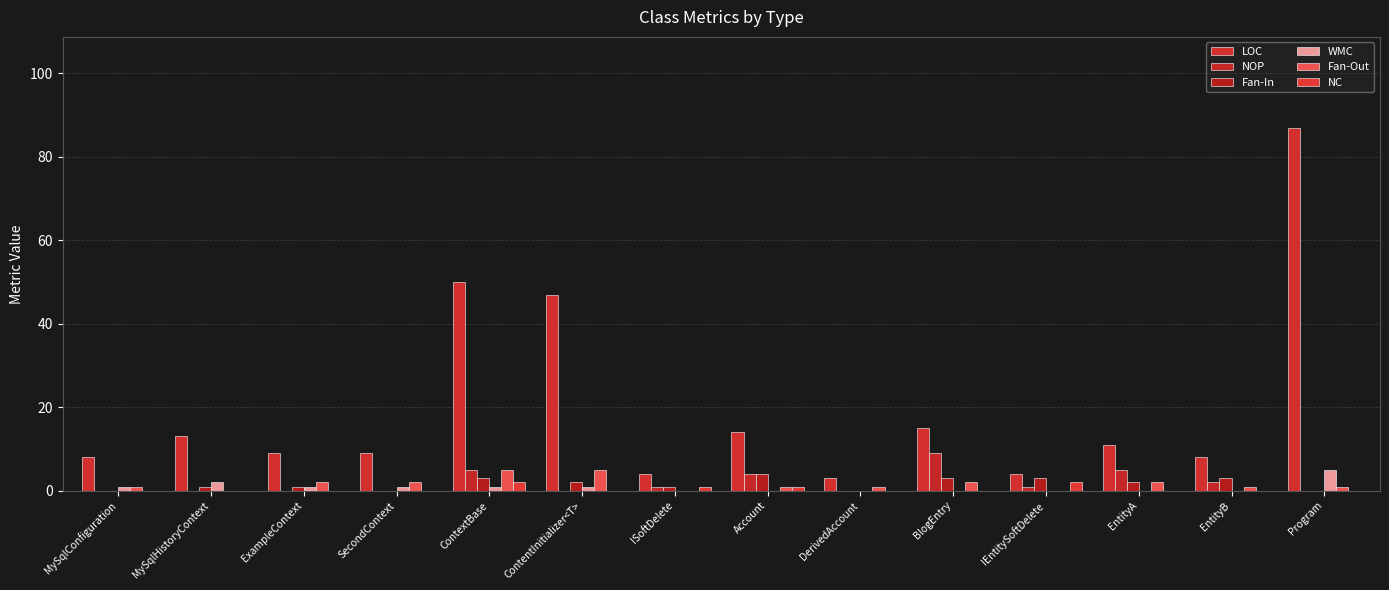

Reading right to left, extract all data points from this chart.

LOC: Program=87	EntityB=8	EntityA=11	IEntitySoftDelete=4	BlogEntry=15	DerivedAccount=3	Account=14	ISoftDelete=4	ContentInitializer<T>=47	ContextBase=50	SecondContext=9	ExampleContext=9	MySqlHistoryContext=13	MySqlConfiguration=8
NOP: Program=0	EntityB=2	EntityA=5	IEntitySoftDelete=1	BlogEntry=9	DerivedAccount=0	Account=4	ISoftDelete=1	ContentInitializer<T>=0	ContextBase=5	SecondContext=0	ExampleContext=0	MySqlHistoryContext=0	MySqlConfiguration=0
Fan-In: Program=0	EntityB=3	EntityA=2	IEntitySoftDelete=3	BlogEntry=3	DerivedAccount=0	Account=4	ISoftDelete=1	ContentInitializer<T>=2	ContextBase=3	SecondContext=0	ExampleContext=1	MySqlHistoryContext=1	MySqlConfiguration=0
WMC: Program=5	EntityB=0	EntityA=0	IEntitySoftDelete=0	BlogEntry=0	DerivedAccount=0	Account=0	ISoftDelete=0	ContentInitializer<T>=1	ContextBase=1	SecondContext=1	ExampleContext=1	MySqlHistoryContext=2	MySqlConfiguration=1
Fan-Out: Program=1	EntityB=1	EntityA=2	IEntitySoftDelete=0	BlogEntry=2	DerivedAccount=1	Account=1	ISoftDelete=0	ContentInitializer<T>=5	ContextBase=5	SecondContext=2	ExampleContext=2	MySqlHistoryContext=0	MySqlConfiguration=1
NC: Program=0	EntityB=0	EntityA=0	IEntitySoftDelete=2	BlogEntry=0	DerivedAccount=0	Account=1	ISoftDelete=1	ContentInitializer<T>=0	ContextBase=2	SecondContext=0	ExampleContext=0	MySqlHistoryContext=0	MySqlConfiguration=0